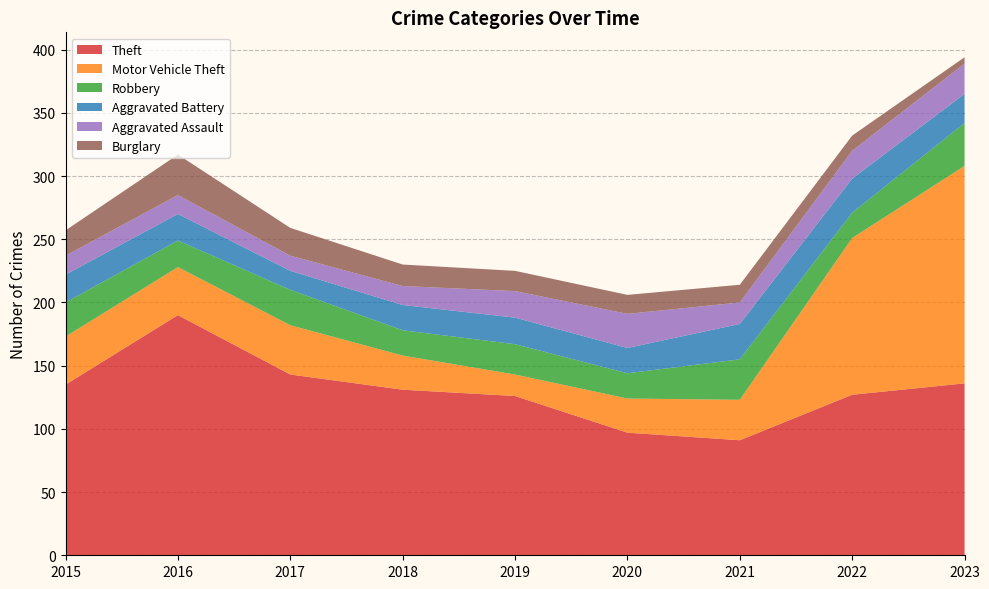

Reading left to right, transcribe all the data shown in this chart.

Theft: 2015=135	2016=190	2017=143	2018=131	2019=126	2020=97	2021=91	2022=127	2023=136
Motor Vehicle Theft: 2015=38	2016=38	2017=39	2018=27	2019=17	2020=27	2021=32	2022=124	2023=172
Robbery: 2015=27	2016=21	2017=28	2018=20	2019=24	2020=20	2021=32	2022=20	2023=34
Aggravated Battery: 2015=22	2016=21	2017=15	2018=20	2019=21	2020=20	2021=28	2022=27	2023=23
Aggravated Assault: 2015=15	2016=15	2017=12	2018=15	2019=21	2020=27	2021=17	2022=22	2023=24
Burglary: 2015=20	2016=32	2017=22	2018=17	2019=16	2020=15	2021=14	2022=12	2023=5